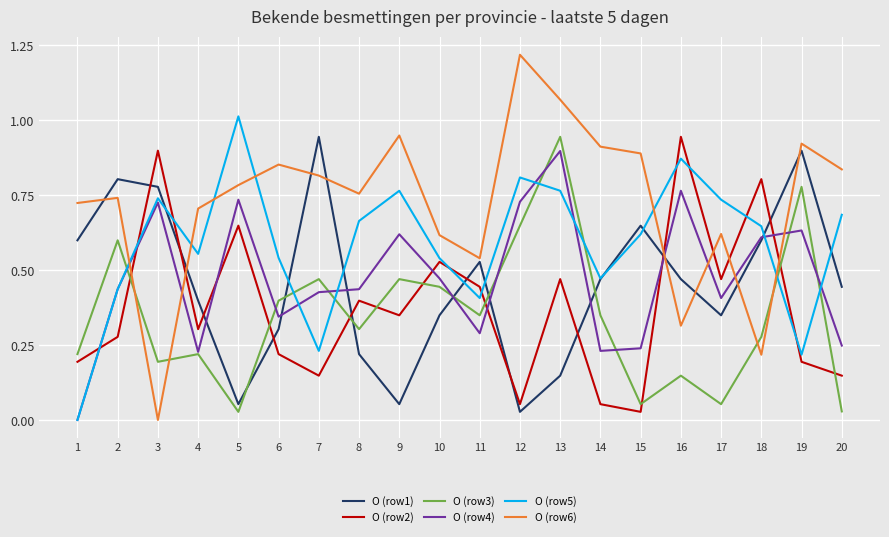

Which category has the highest value across all series?

12